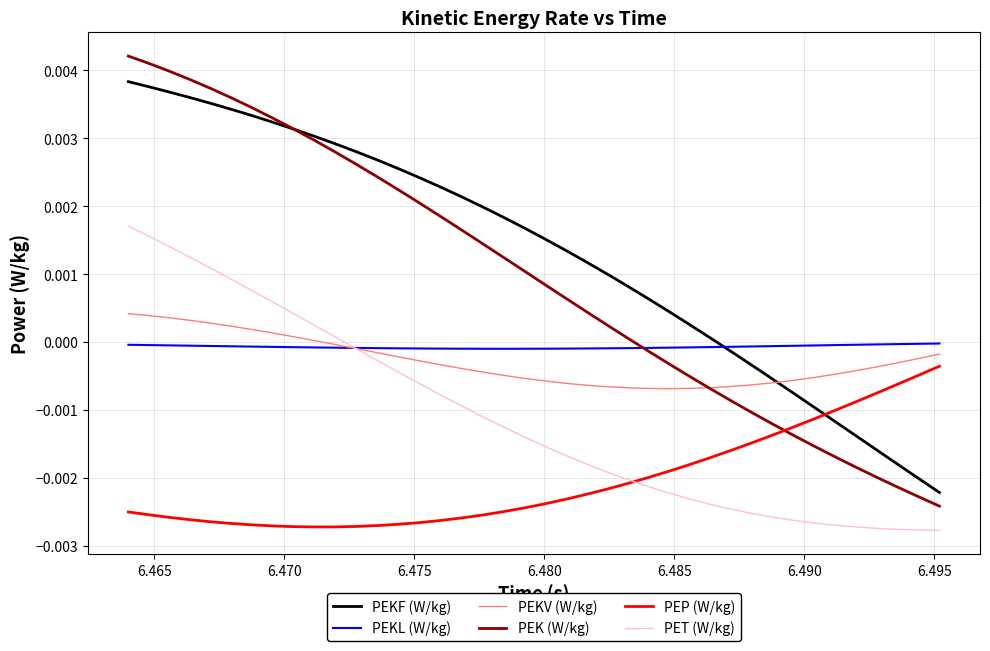

True or false: PEP (W/kg) and PEKF (W/kg) intersect in this chart.

True